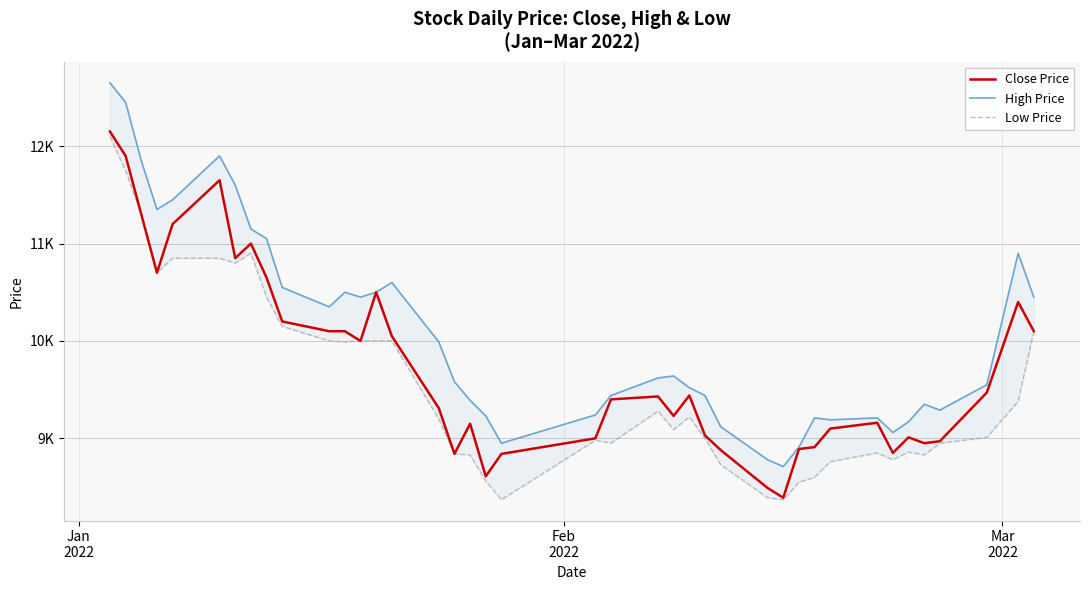

Is it true that Close Price equals 16193 at 25?

False